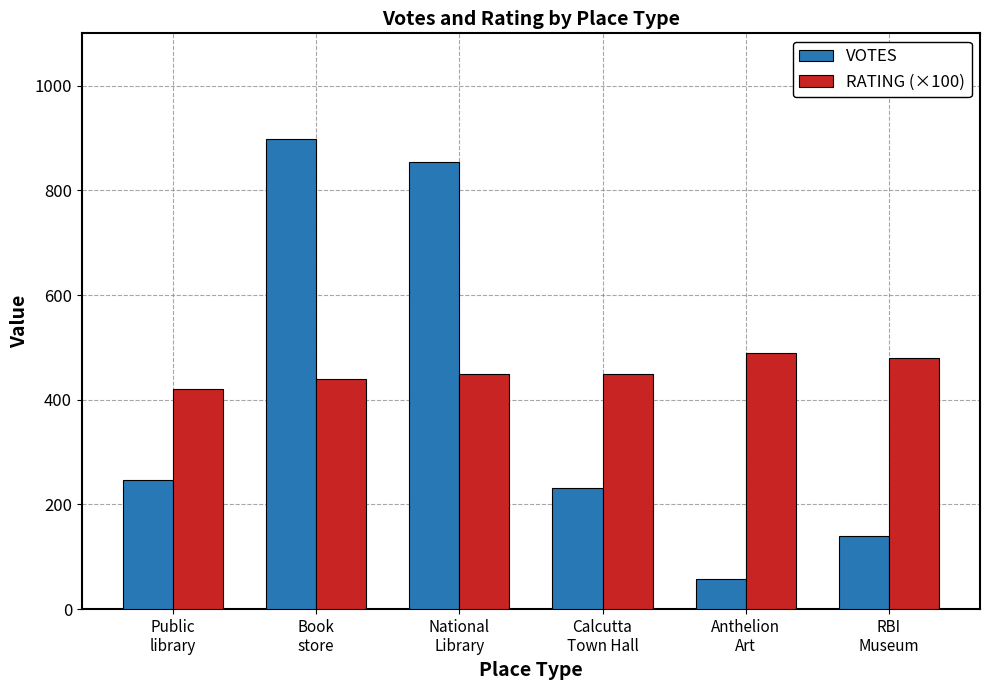

What is the spread (max minus min) of values at Anthelion
Art?

433.0